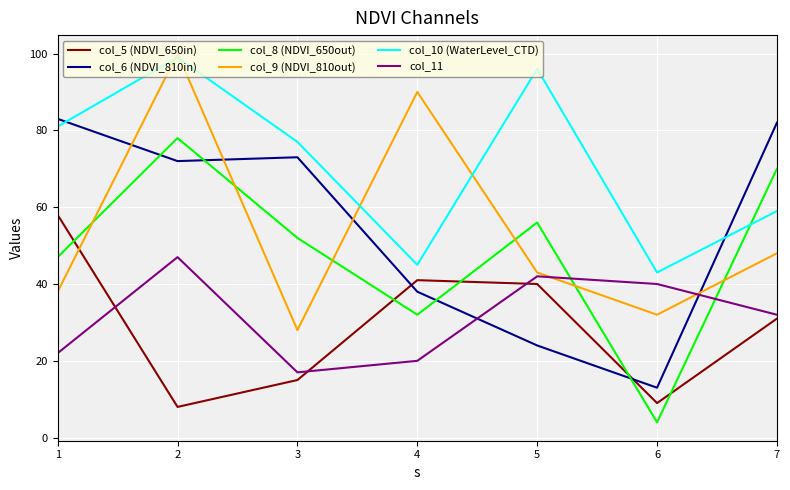

What is the difference between the second highest and second lowest values in the col_10 (WaterLevel_CTD) series?

51